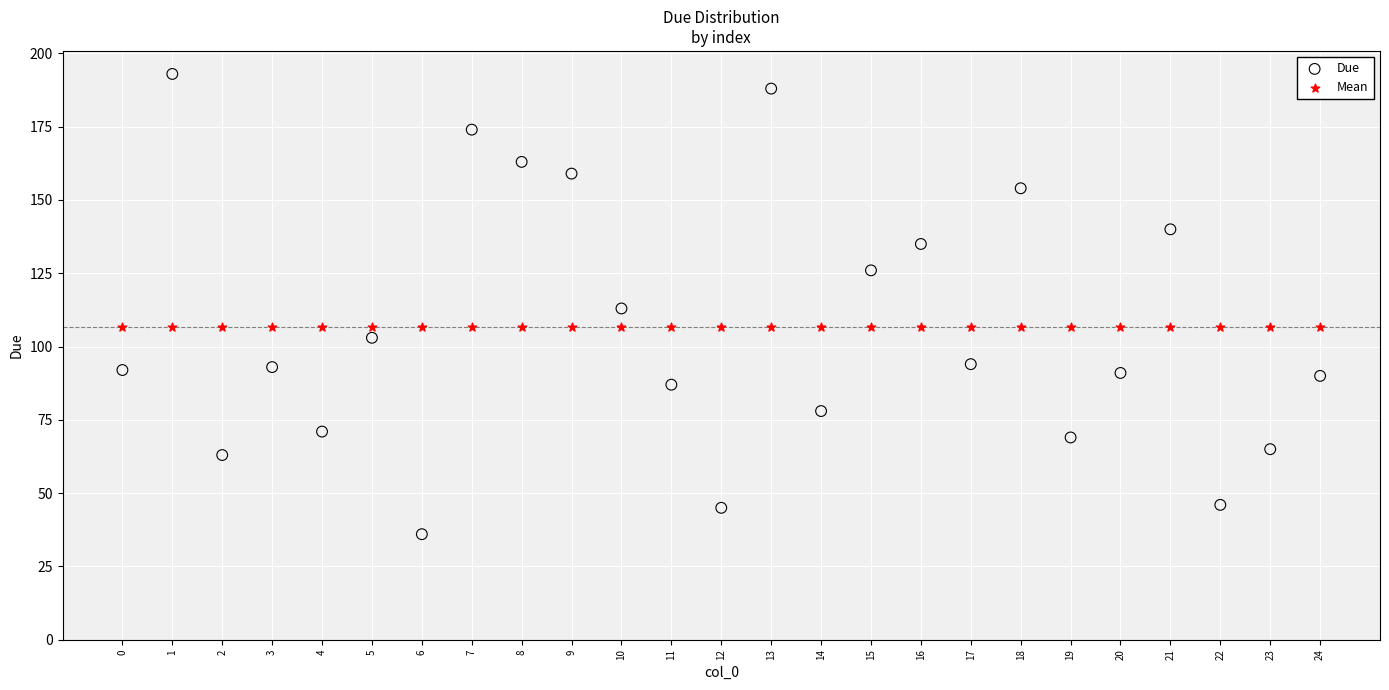

What are all the series names shown in the legend?

Due, Mean